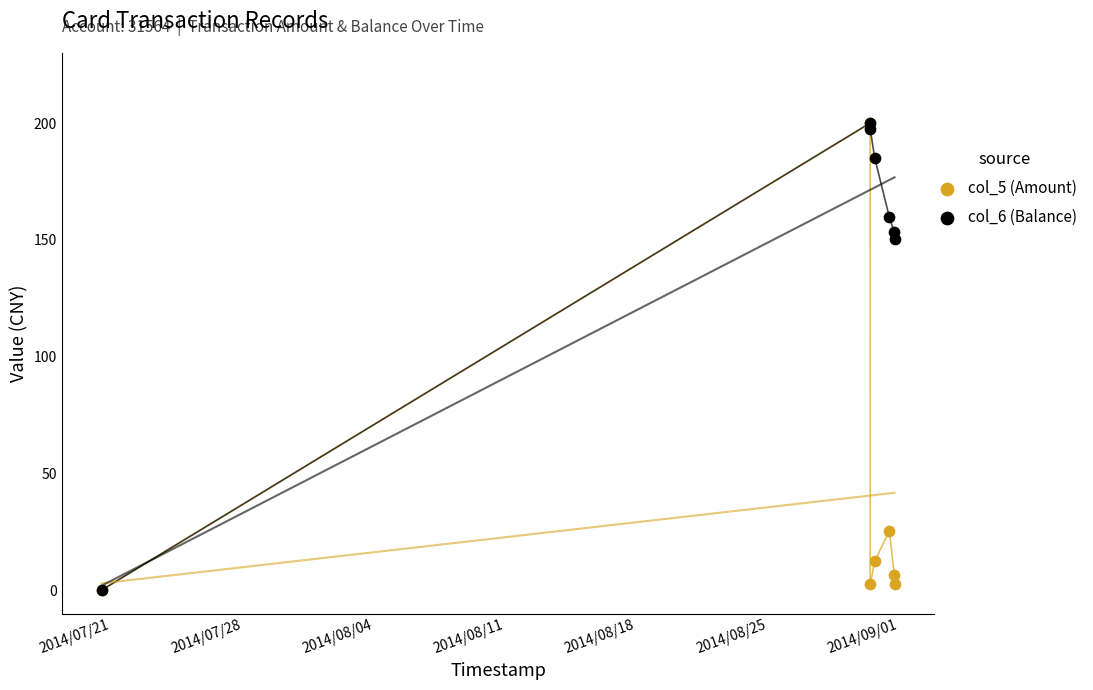

Across all series, what Y value is closest to 100?

150.5